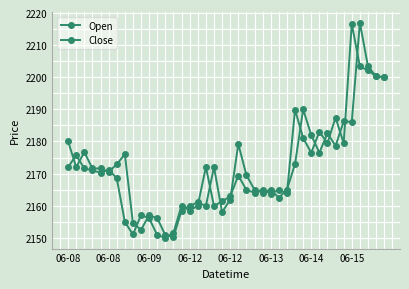

Does the chart have visible grid lines?

Yes